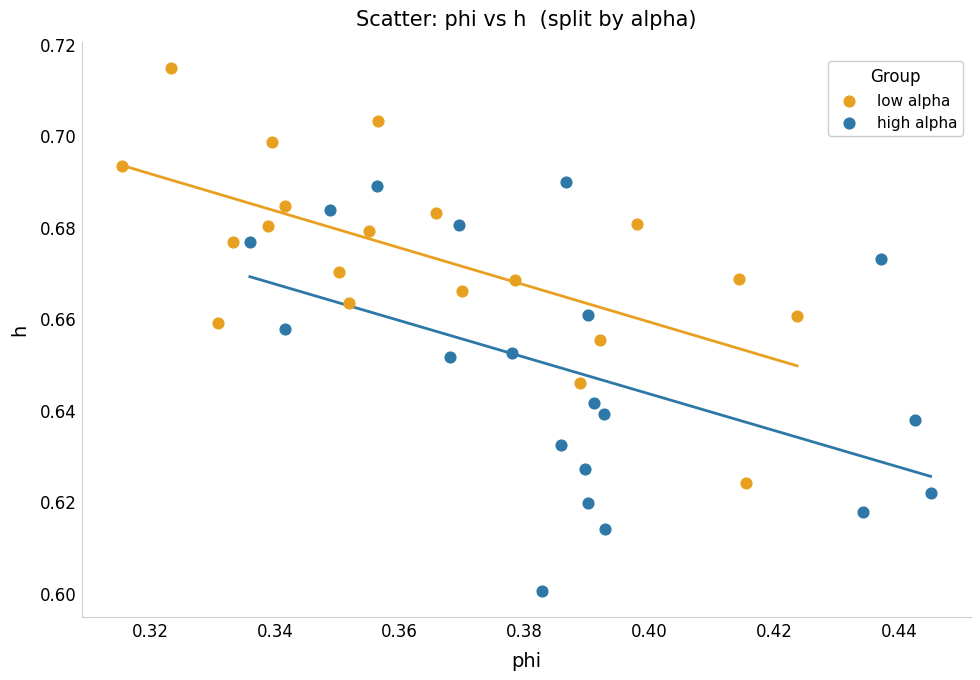

Which series reaches the maximum Y coordinate?

low alpha